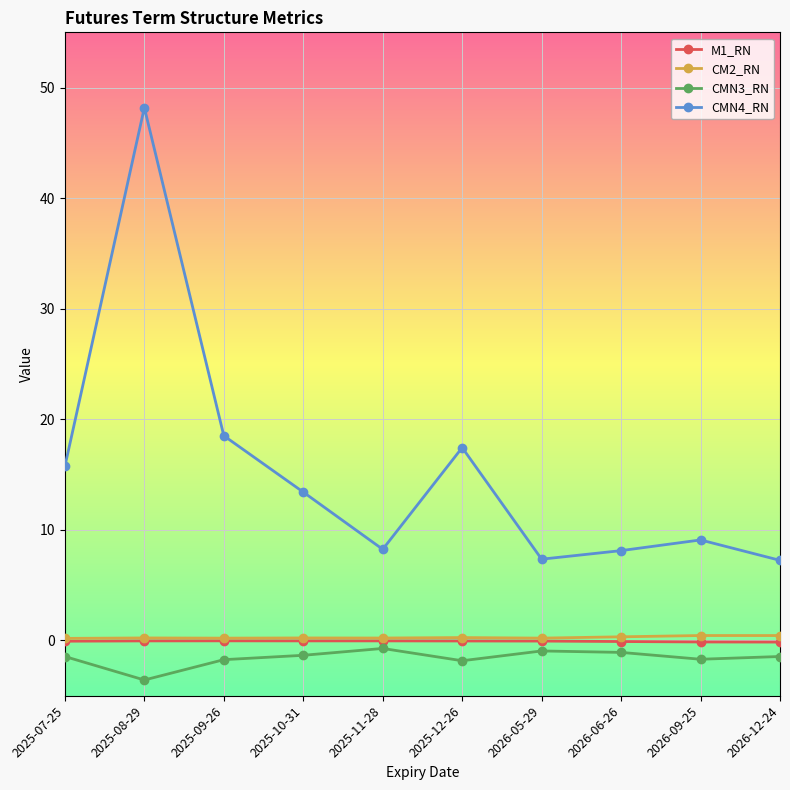

True or false: CMN3_RN and M1_RN intersect in this chart.

False